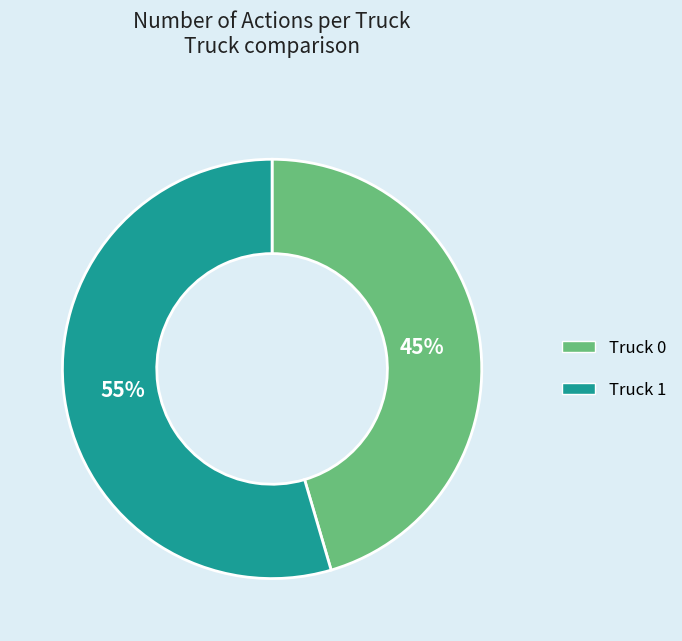

What is the ratio of the value at Truck 0 to the value at Truck 1?

0.8